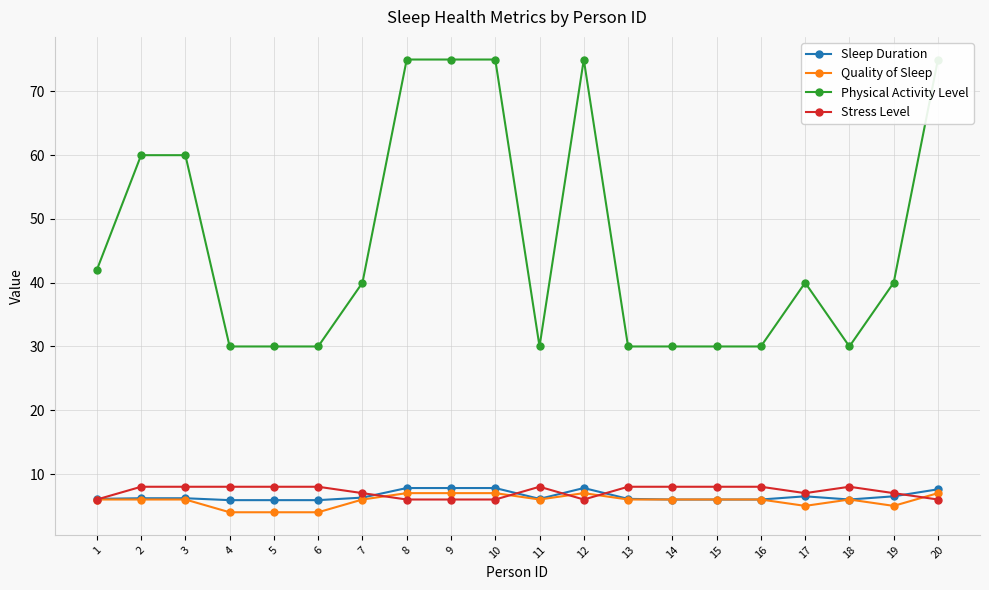

Rank the categories by Physical Activity Level value from highest to lowest.

8, 9, 10, 12, 20, 2, 3, 1, 7, 17, 19, 4, 5, 6, 11, 13, 14, 15, 16, 18